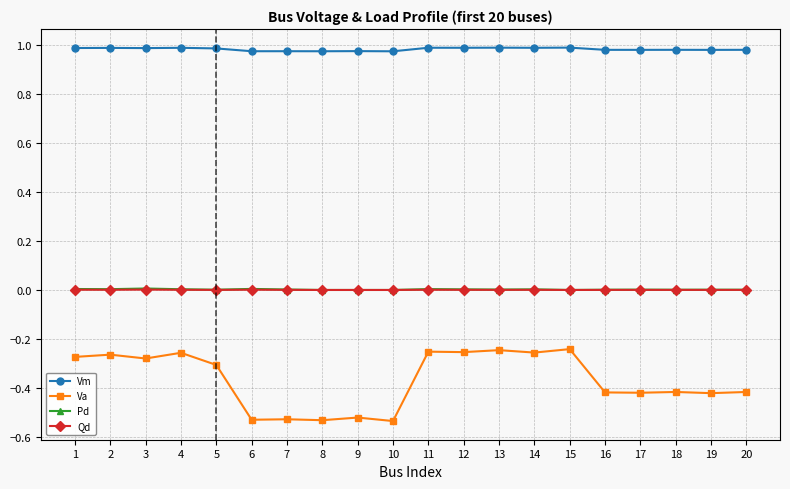

What is the spread (max minus min) of values at 16?

1.4